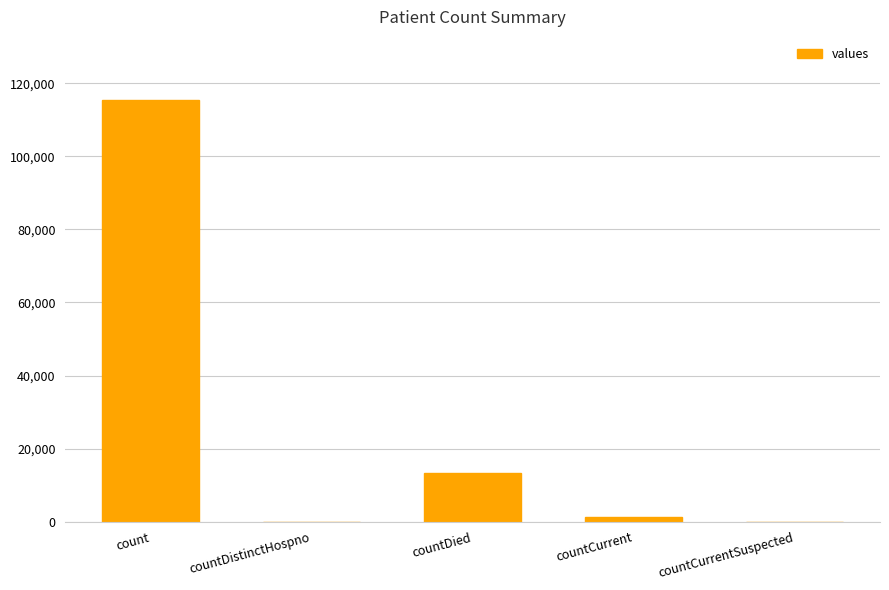

What is the maximum value shown in the chart?

115379